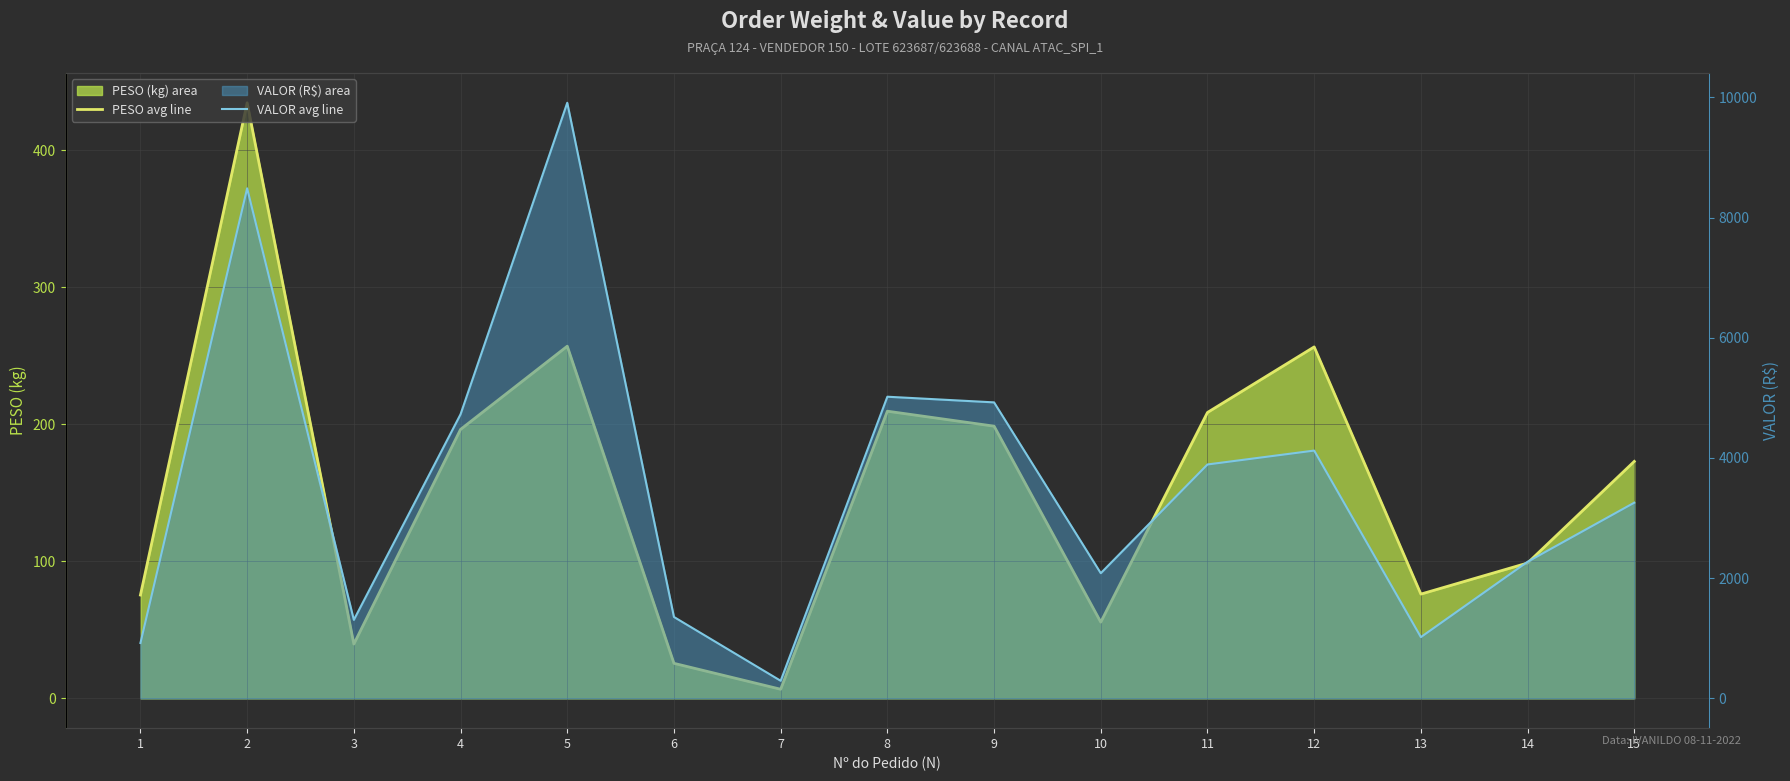

How many lines are shown in the chart?

2